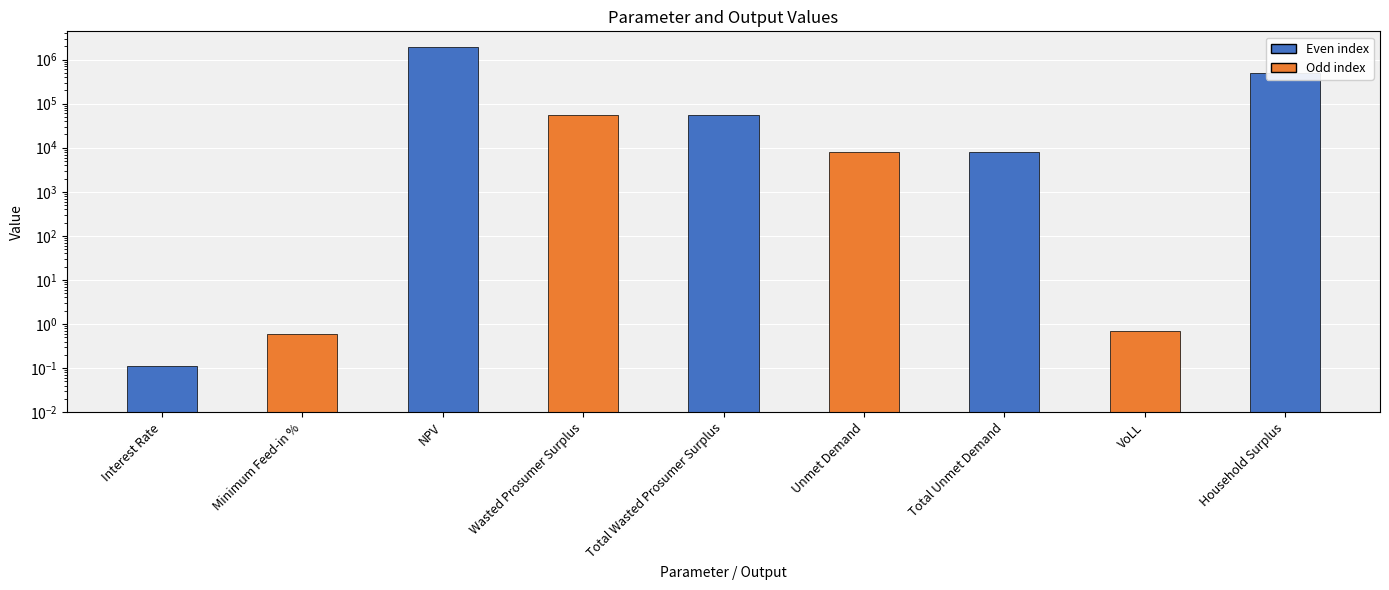

At which label does the data first exceed 8134?

NPV